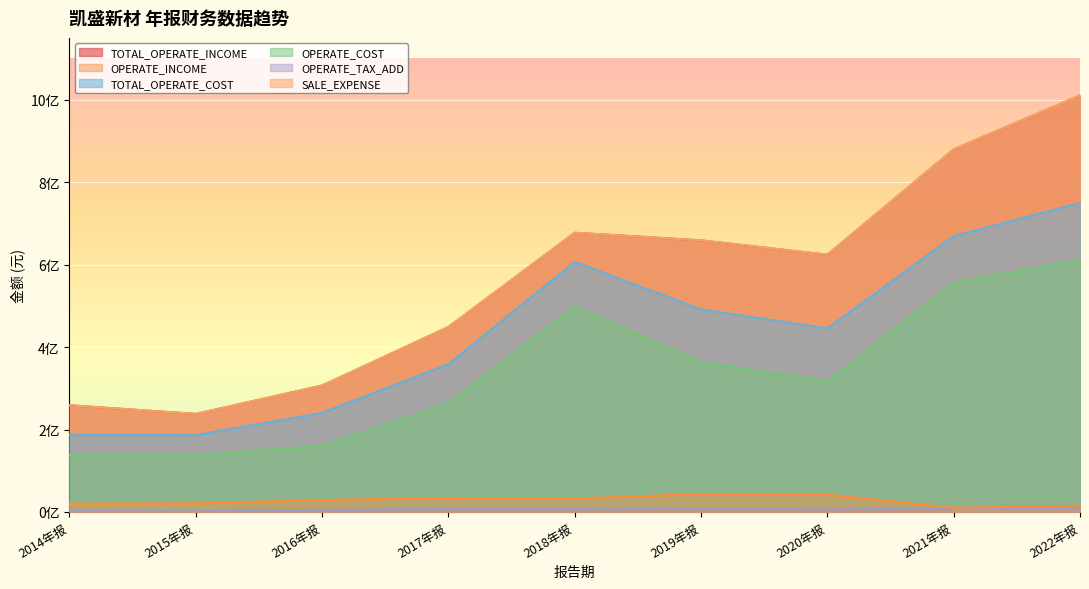

What is the value of the TOTAL_OPERATE_INCOME point at the 7th from the left?

624026860.1